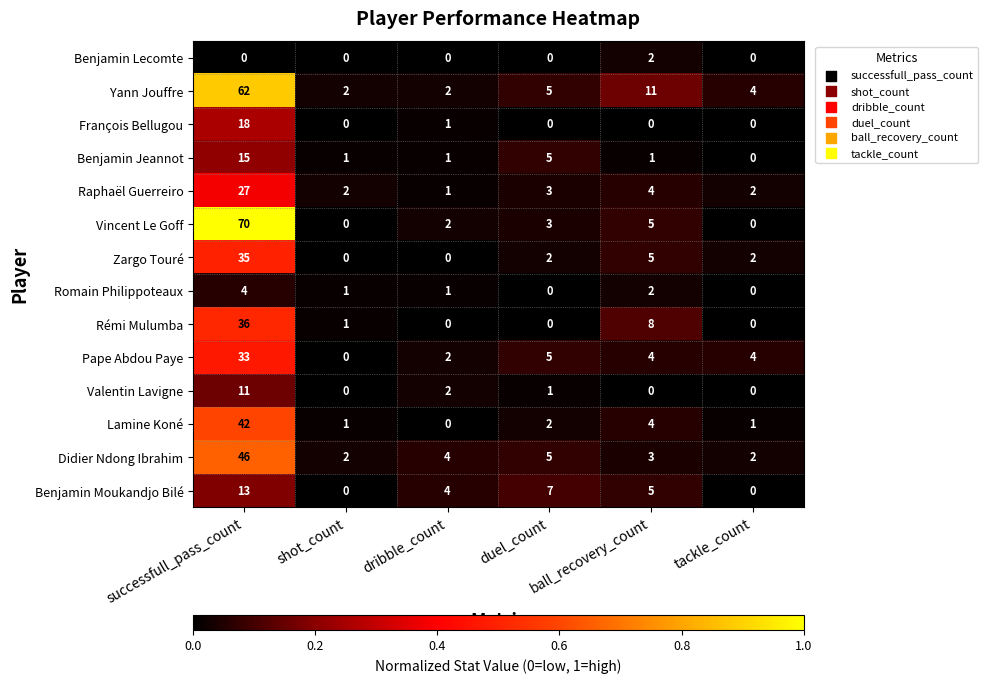

At how many categories does at least one series exceed 0?

6